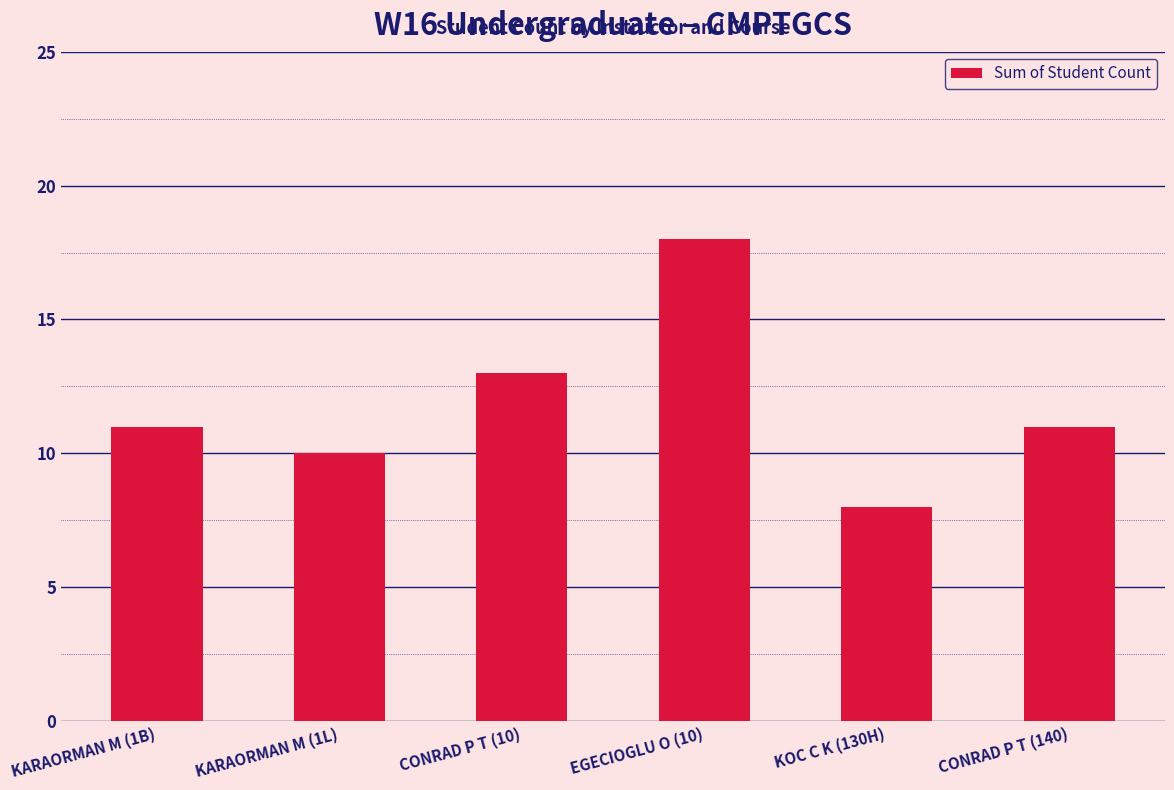

Approximately how many times larger is the value at KOC C K (130H) compared to CONRAD P T (10)?

0.6